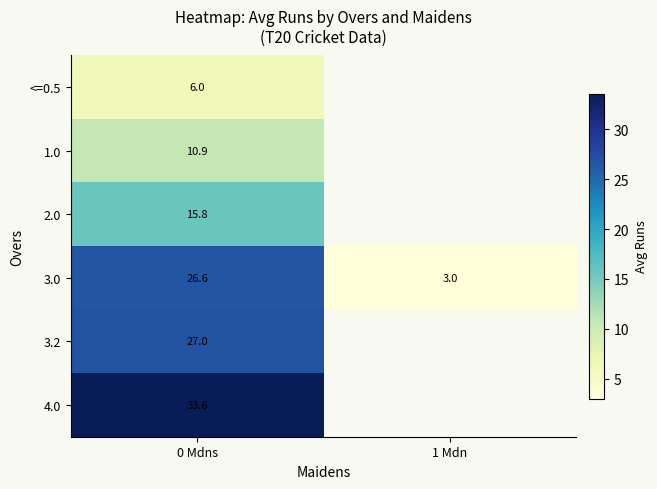

What is the minimum value shown in the chart?

3.0